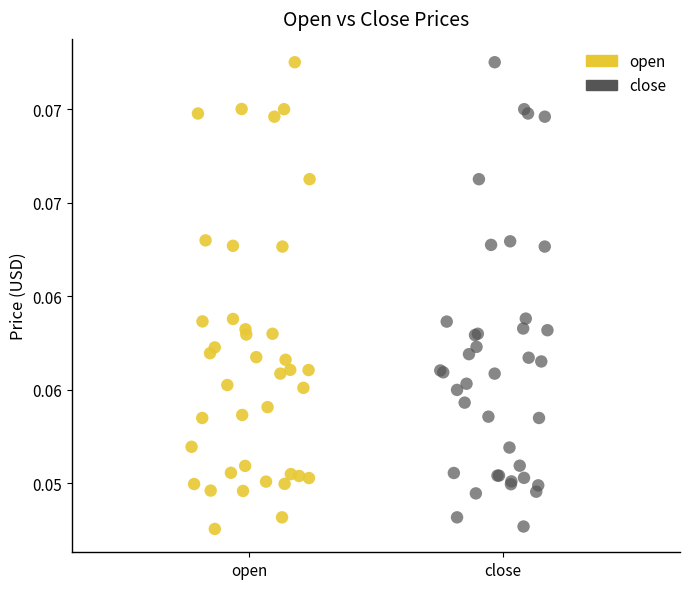

What are all the series names shown in the legend?

open, close